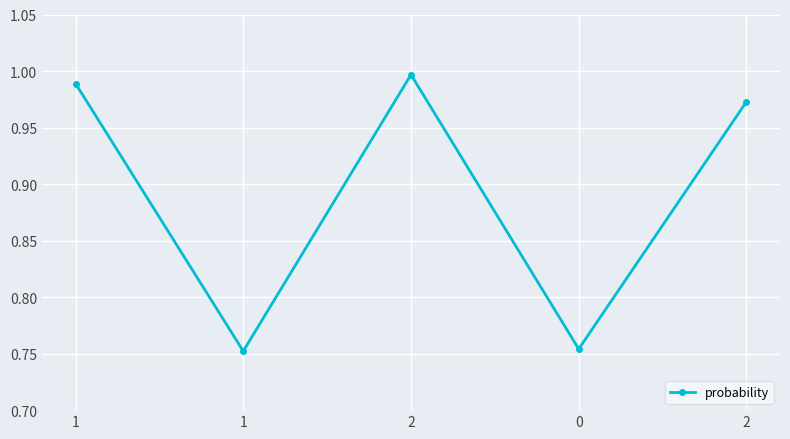

The chart shows a value of 1.5 at 1. True or false?

False